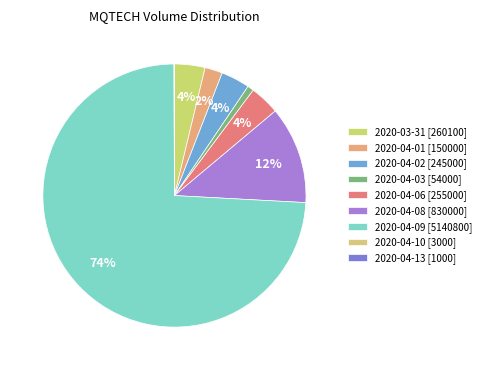

Does 2020-04-09 account for over 50% of the chart?

Yes